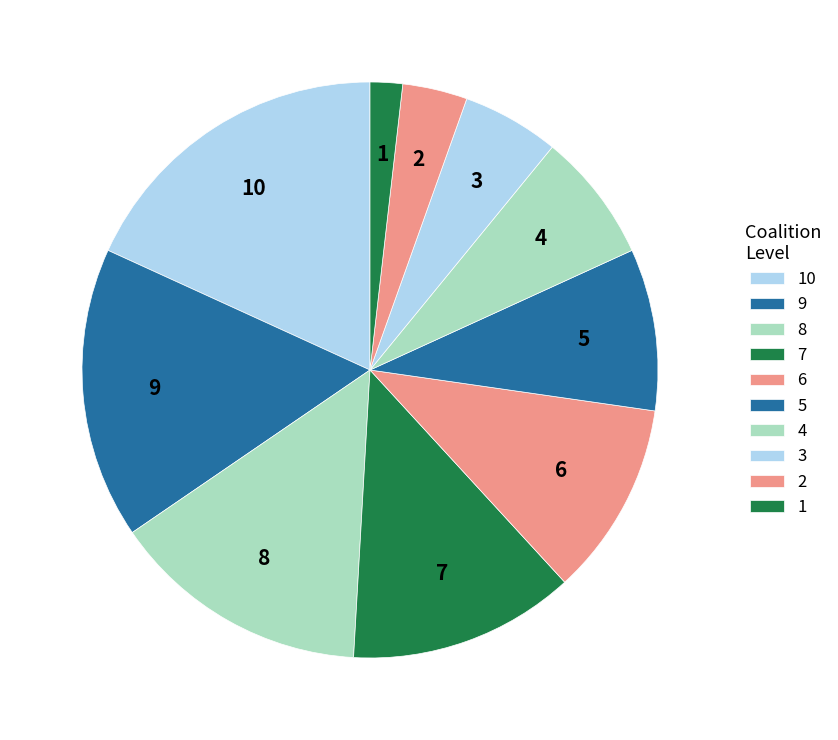

Which category has the smallest portion of the pie?

1